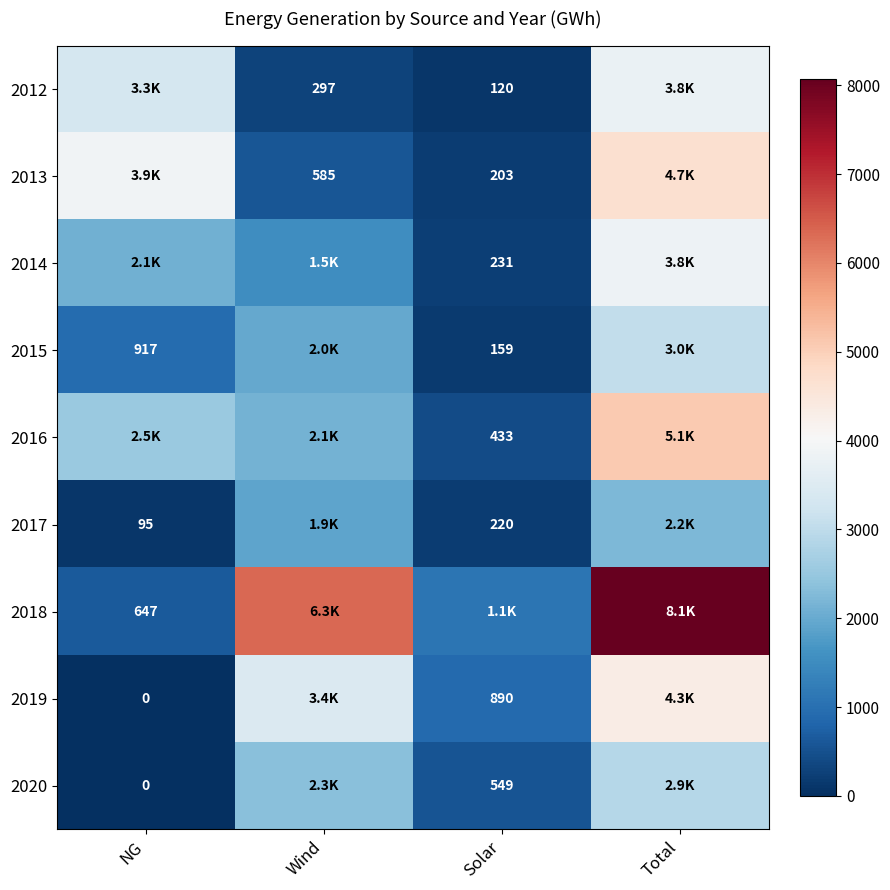

Is the value of 2014 at Wind greater than the value of 2013 at Solar?

Yes